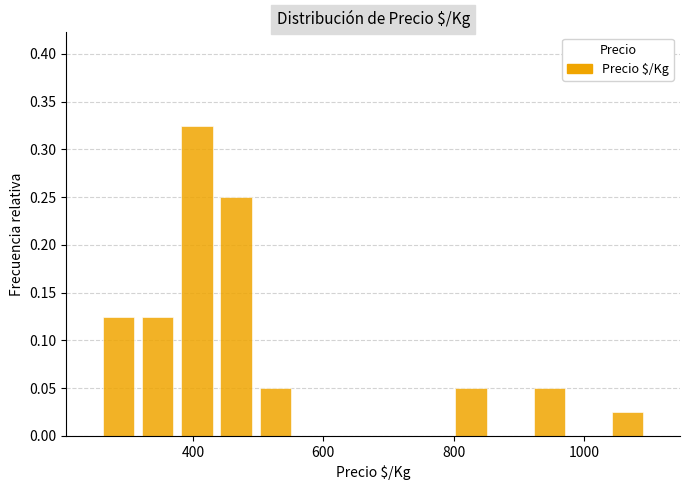

Around what value on the x-axis is the tallest bar? Give the approximate position of its centre, as read against the axis.

400